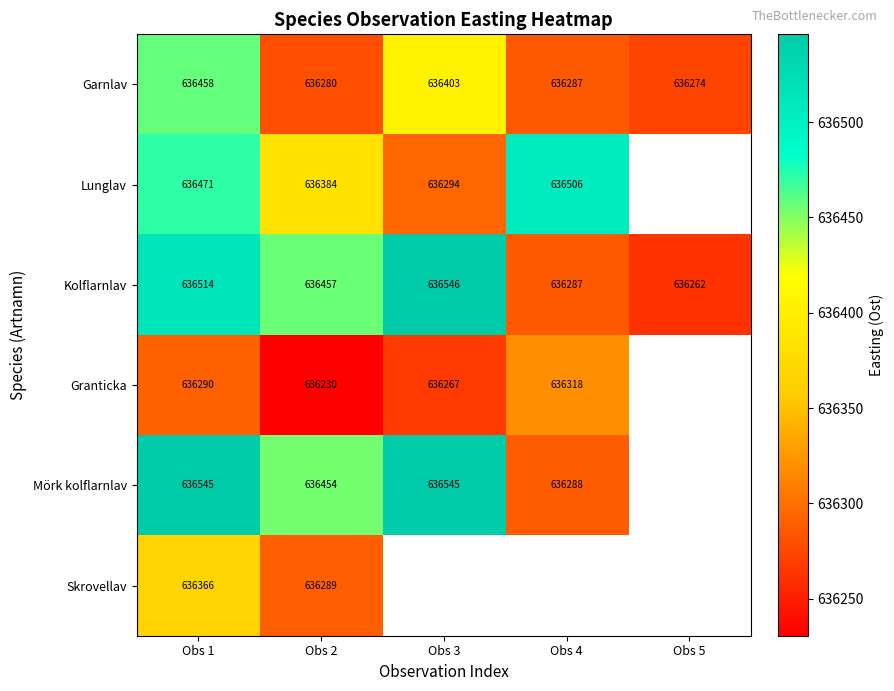

At Obs 1, list the series in order from smallest to largest.

Granticka, Skrovellav, Garnlav, Lunglav, Kolflarnlav, Mörk kolflarnlav